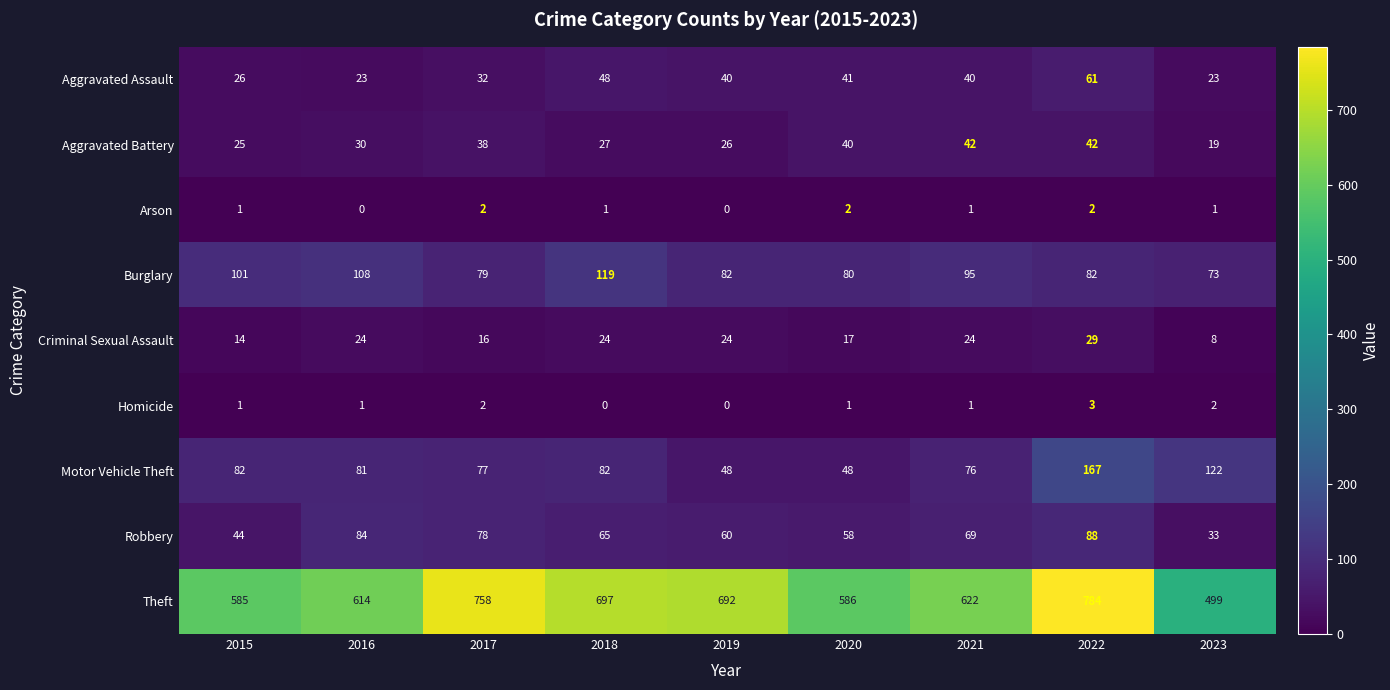

The Criminal Sexual Assault series shows 8 at 2023. True or false?

True